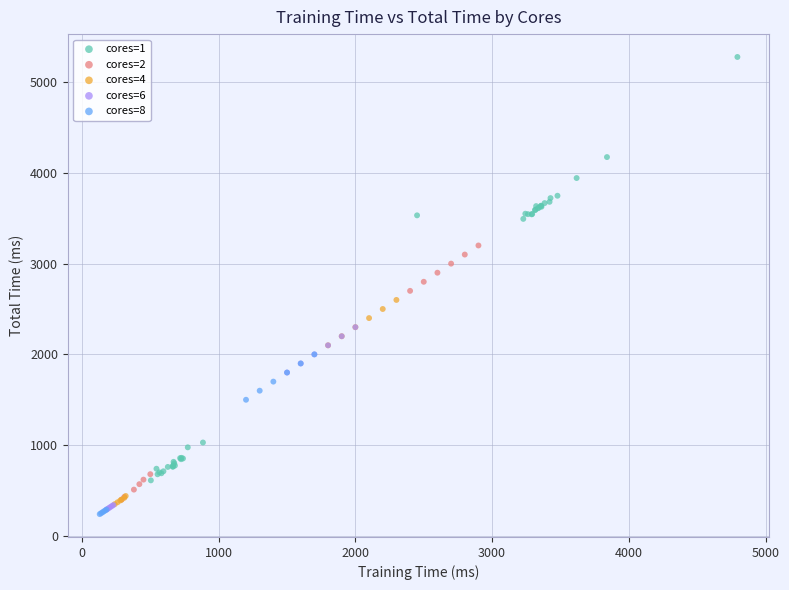

Which series has the largest Y range (max minus min)?

cores=1